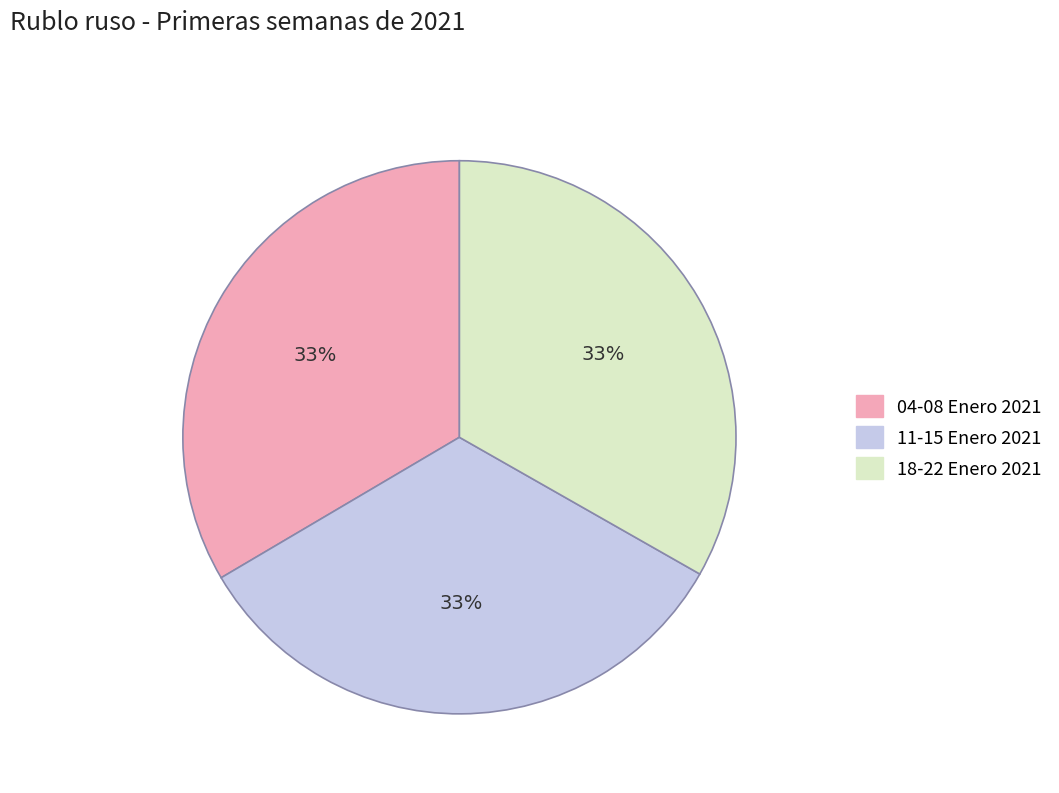

To the nearest percent, what is the combined percentage of 11-15 Enero 2021 and 04-08 Enero 2021?

67%